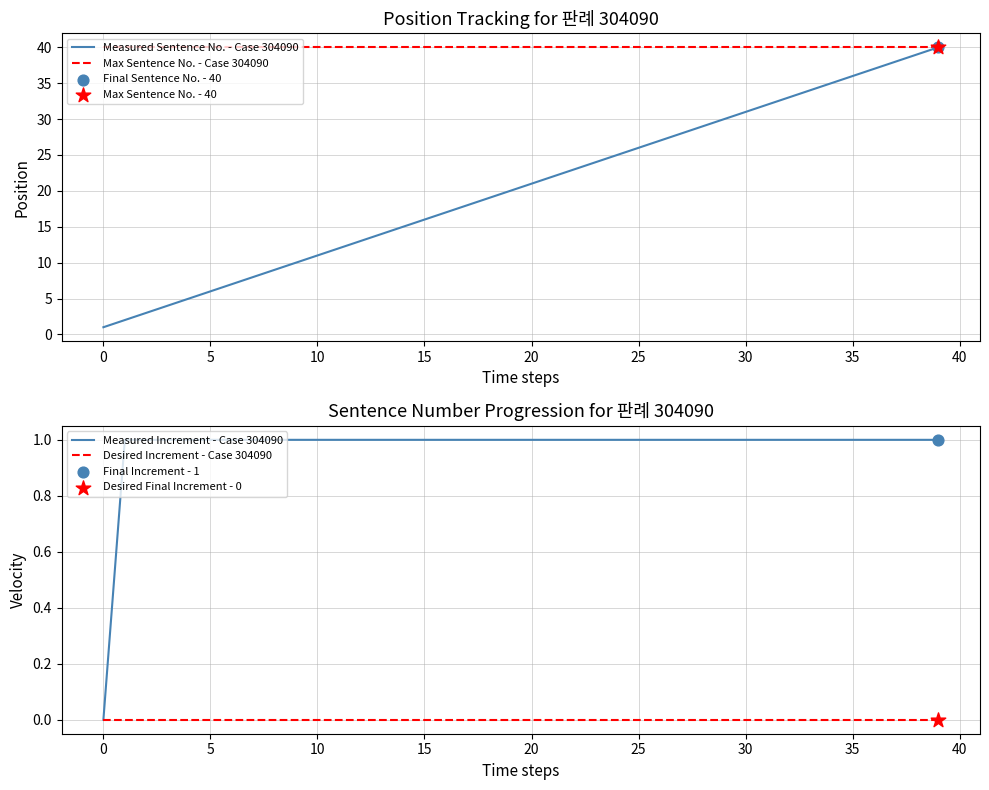

Which series reaches the minimum Y coordinate?

Measured Increment - Case 304090